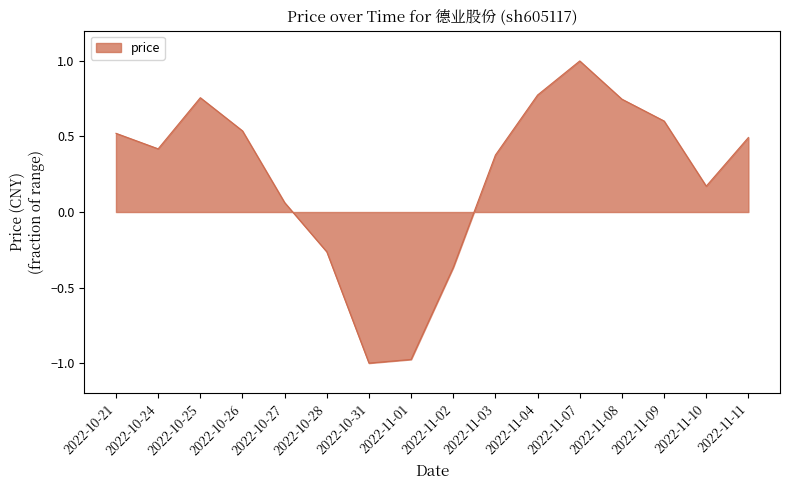

Where is the first local maximum?

2022-10-25